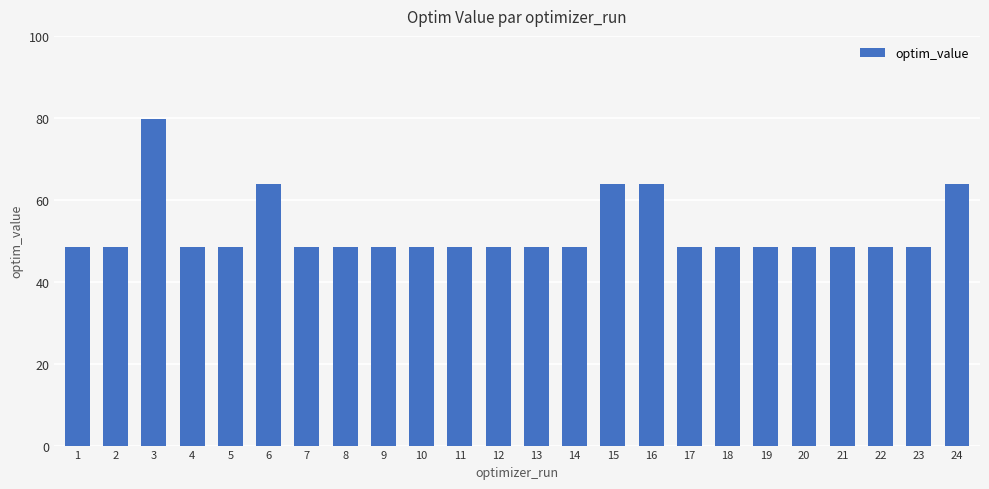

Reading left to right, extract all data points from this chart.

1=48.6	2=48.6	3=79.7	4=48.6	5=48.6	6=63.8	7=48.6	8=48.6	9=48.6	10=48.6	11=48.6	12=48.6	13=48.6	14=48.6	15=63.8	16=63.8	17=48.6	18=48.6	19=48.6	20=48.6	21=48.6	22=48.6	23=48.6	24=63.8